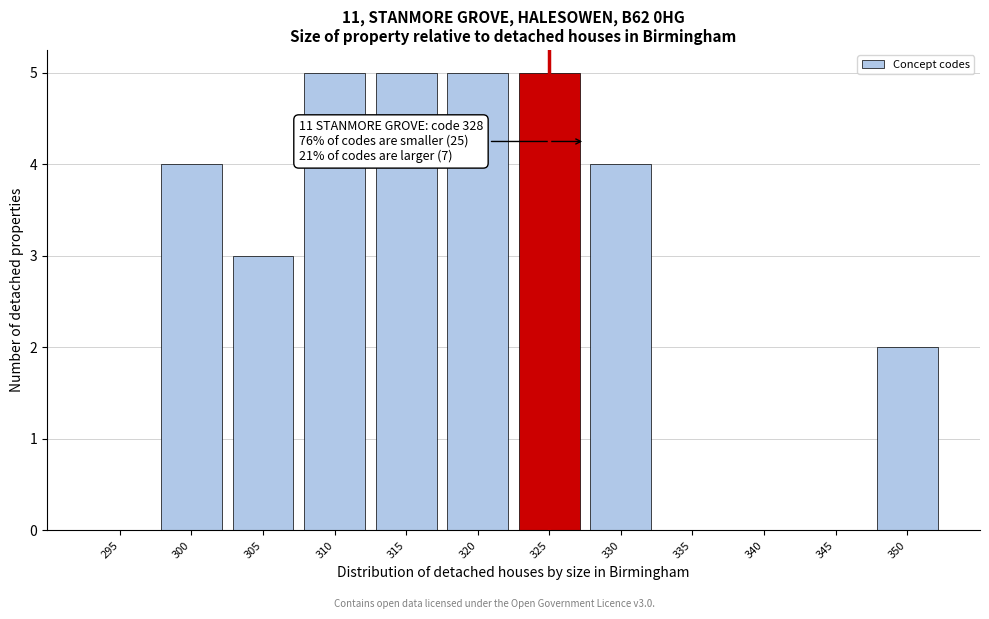

Reading left to right, what are all the values shown in this chart?

295=0	300=4	305=3	310=5	315=5	320=5	325=5	330=4	335=0	340=0	345=0	350=2